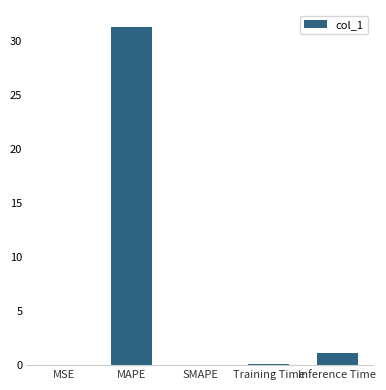

How many categories are shown in the chart?

5